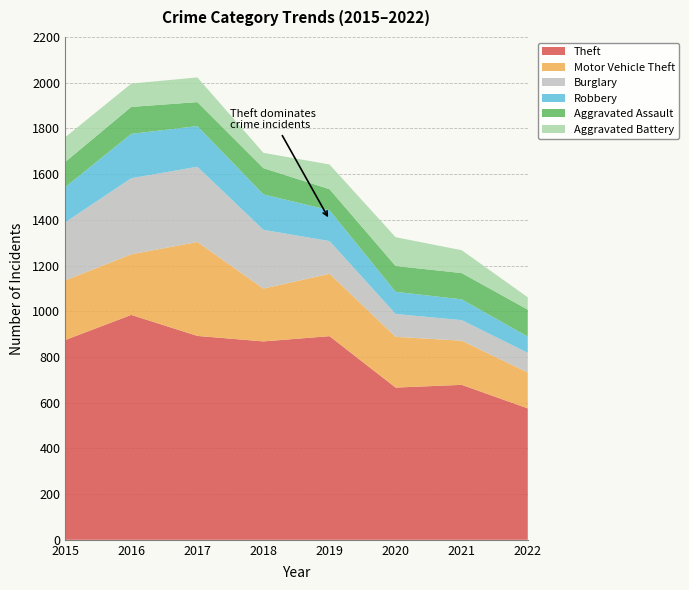

Reading left to right, extract all data points from this chart.

Theft: 874	984	892	868	891	666	678	575
Motor Vehicle Theft: 261	265	411	231	273	222	193	157
Burglary: 254	333	329	257	143	100	90	86
Robbery: 154	194	178	155	135	97	91	71
Aggravated Assault: 110	118	105	115	92	113	115	118
Aggravated Battery: 108	102	108	67	108	126	100	54